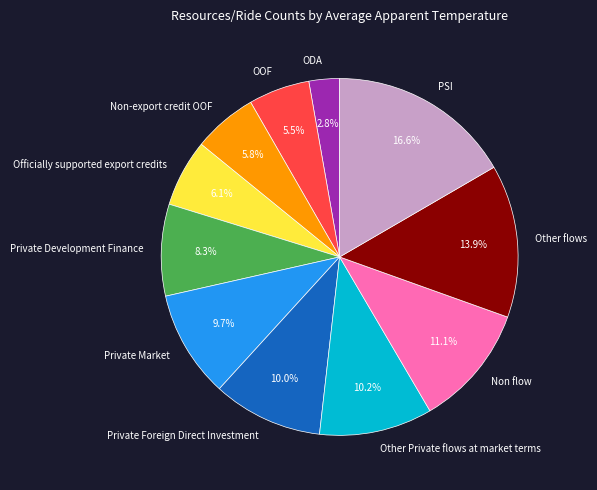

Combined, what portion of the pie is OOF and Private Market?

15.2%